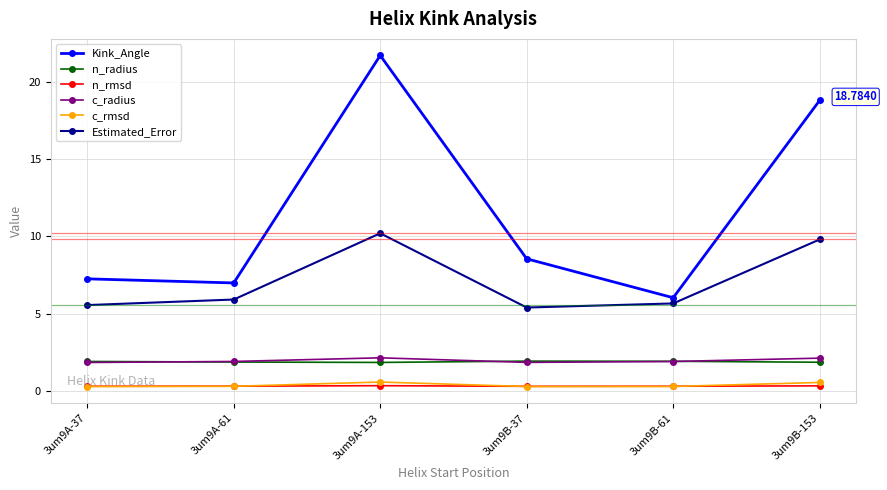

How many lines are shown in the chart?

6